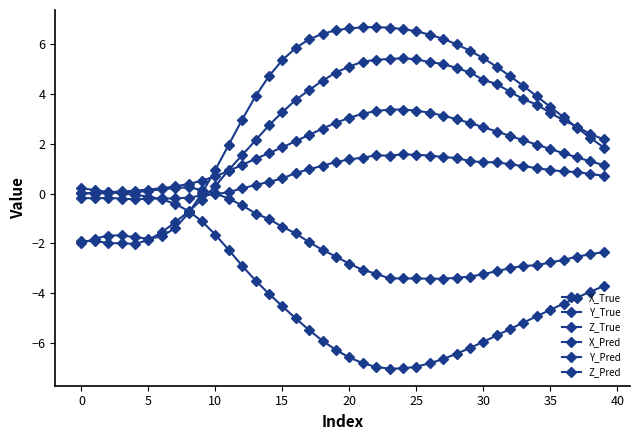

Count the number of data series in this chart.

6